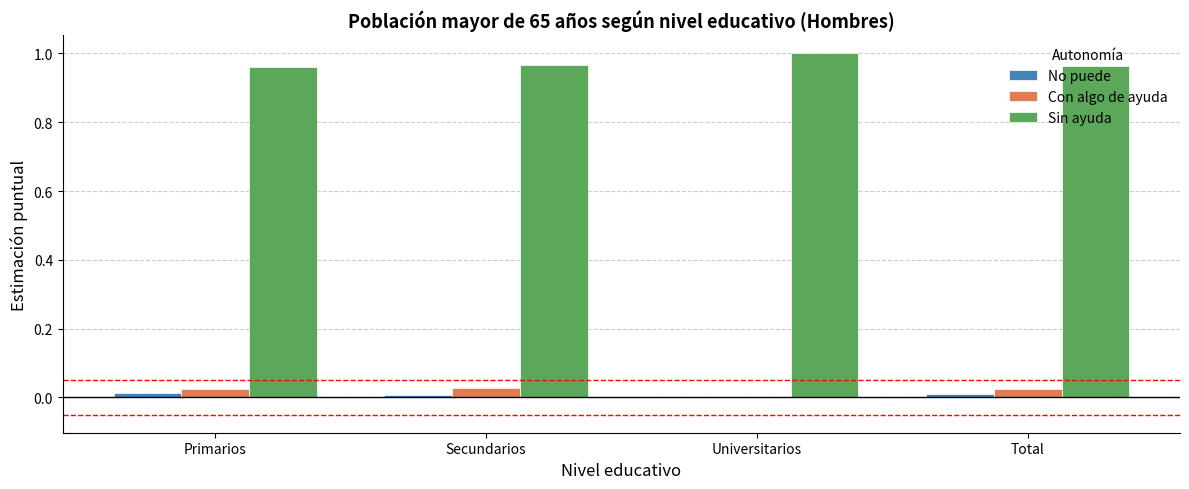

The value of Sin ayuda at Primarios is 0.4. True or false?

False